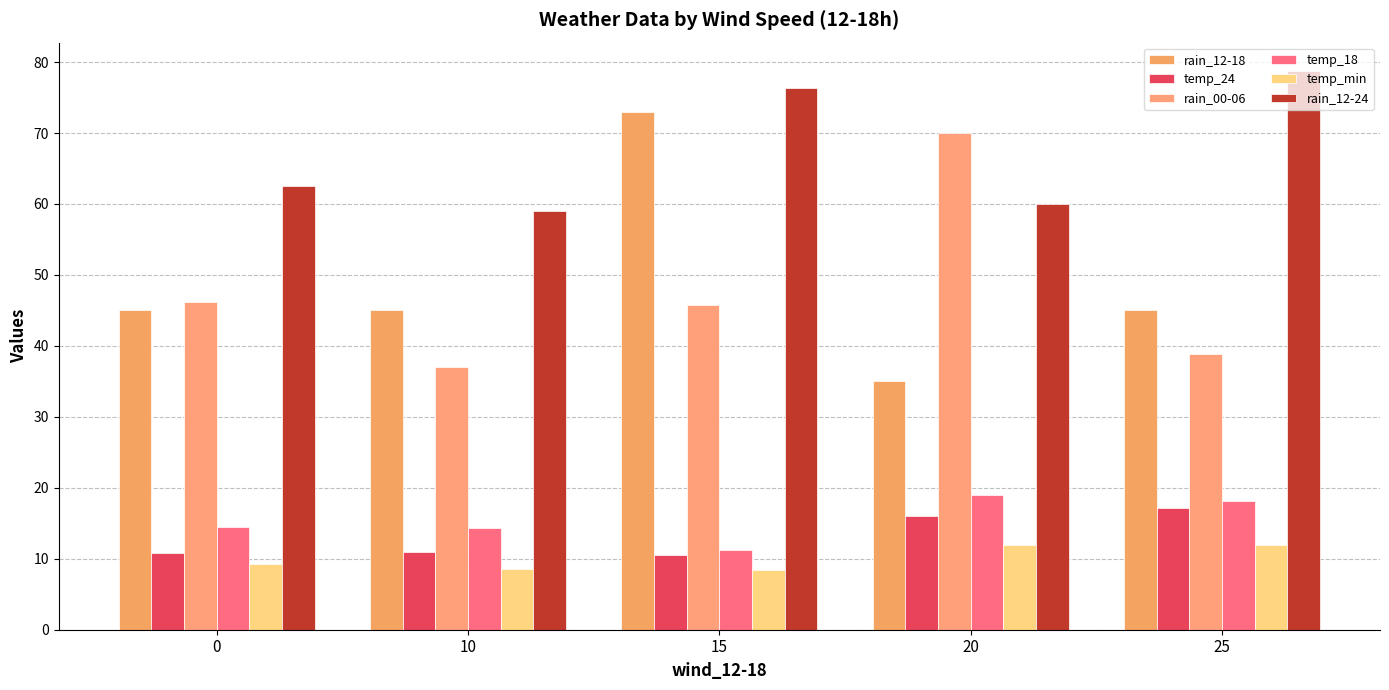

What is the difference between the temp_min values at 10 and 0?

0.6